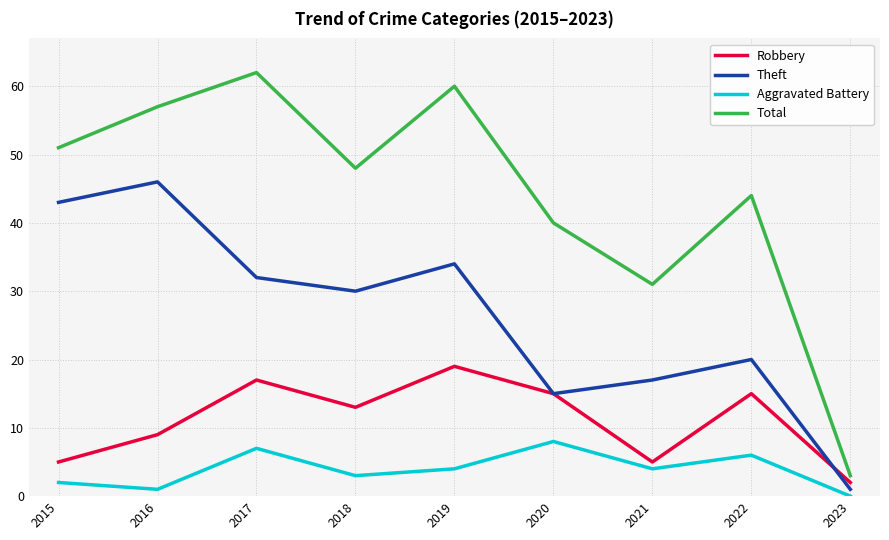

The value of Aggravated Battery at 2021 is 4. True or false?

True